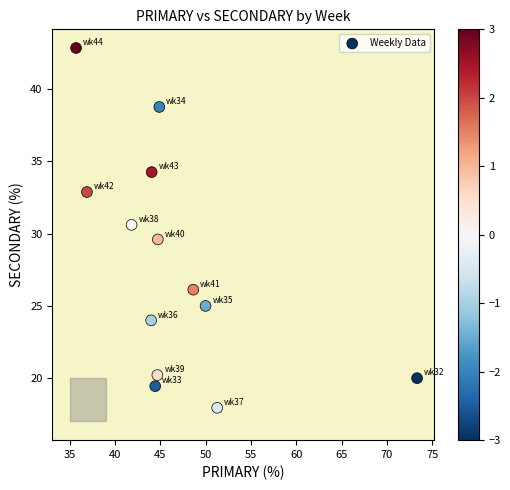

What is the range of X values (max minus min)?

37.6